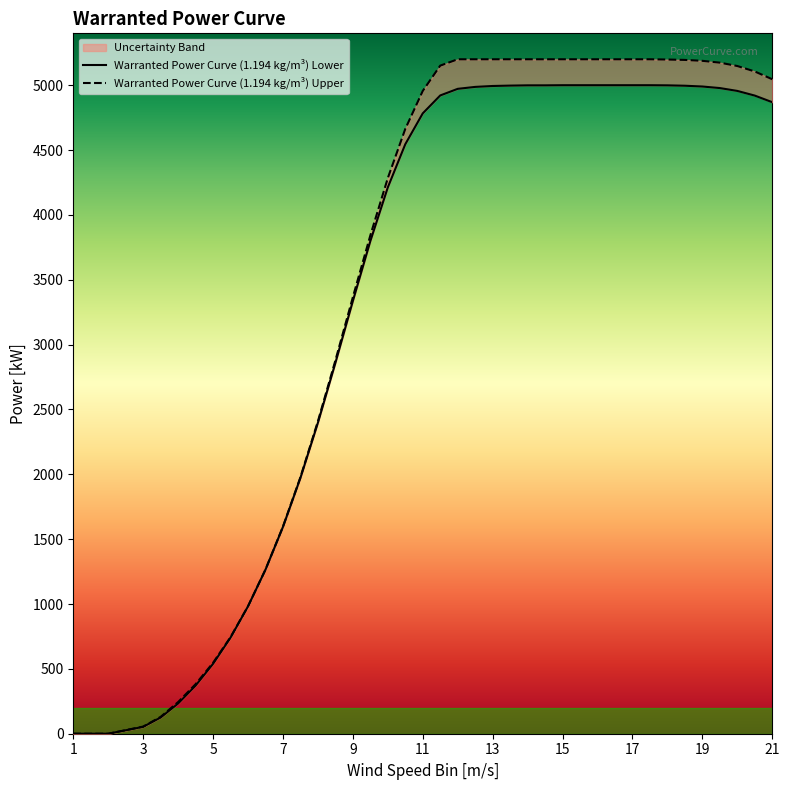

True or false: Warranted Power Curve (1.194 kg/m³) Lower and Warranted Power Curve (1.194 kg/m³) Upper intersect in this chart.

False